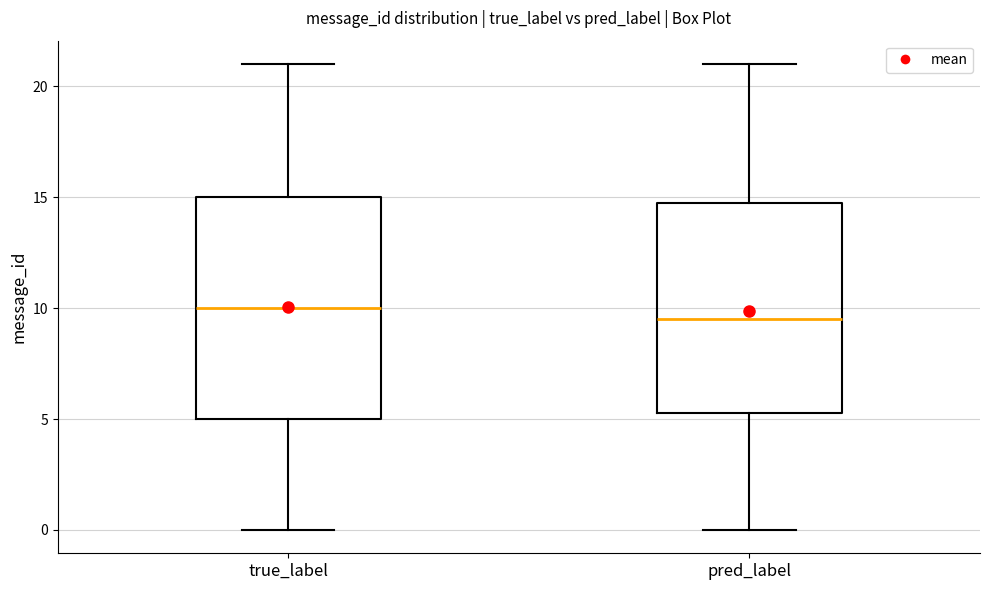

Which box has the lowest median line?

pred_label